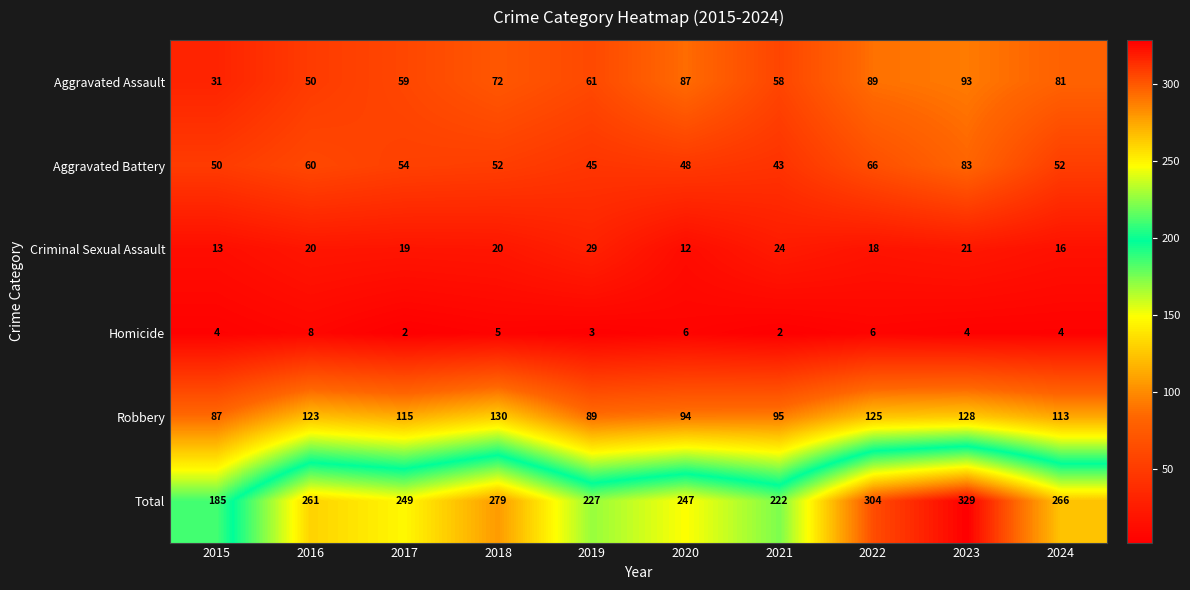

What is the maximum value shown in the chart?

329